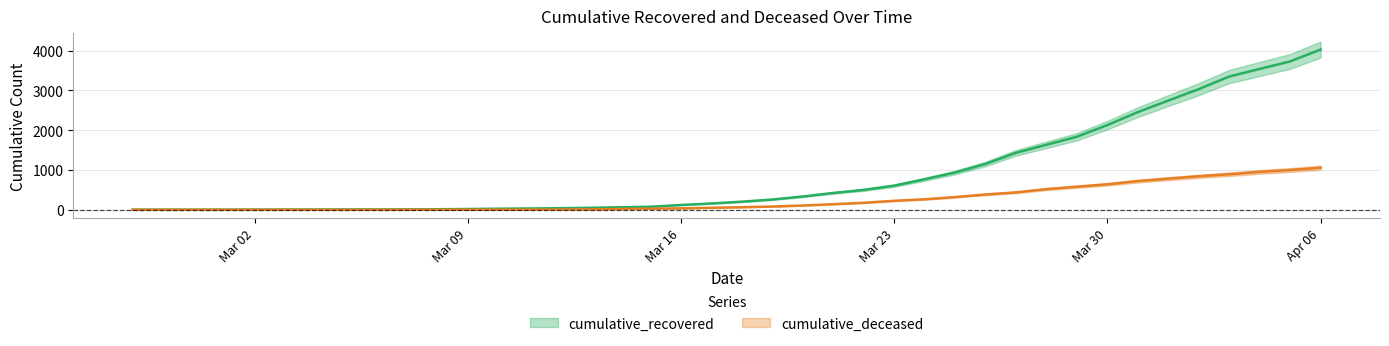

True or false: cumulative_deceased and cumulative_recovered intersect in this chart.

False